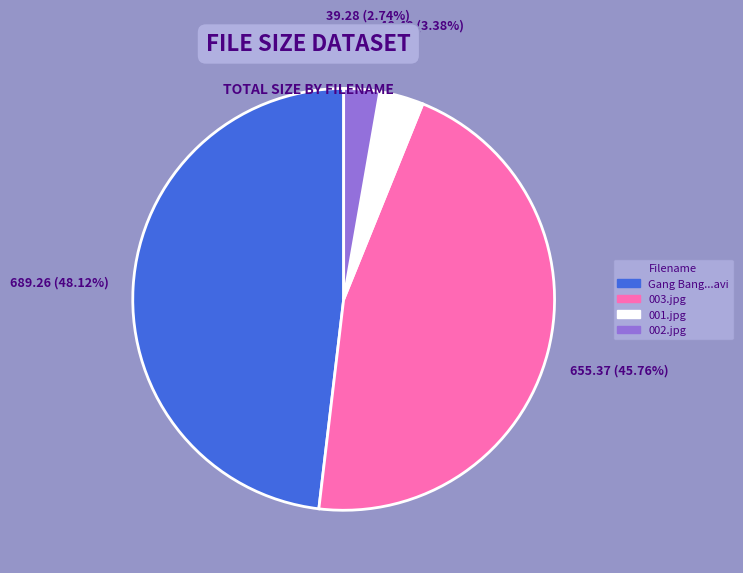

Is there any slice that represents more than half of the pie?

No